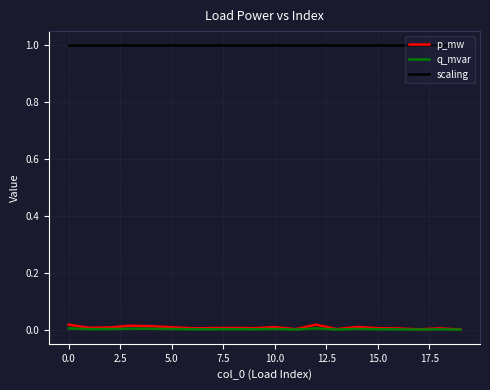

True or false: scaling and q_mvar cross at least once.

False